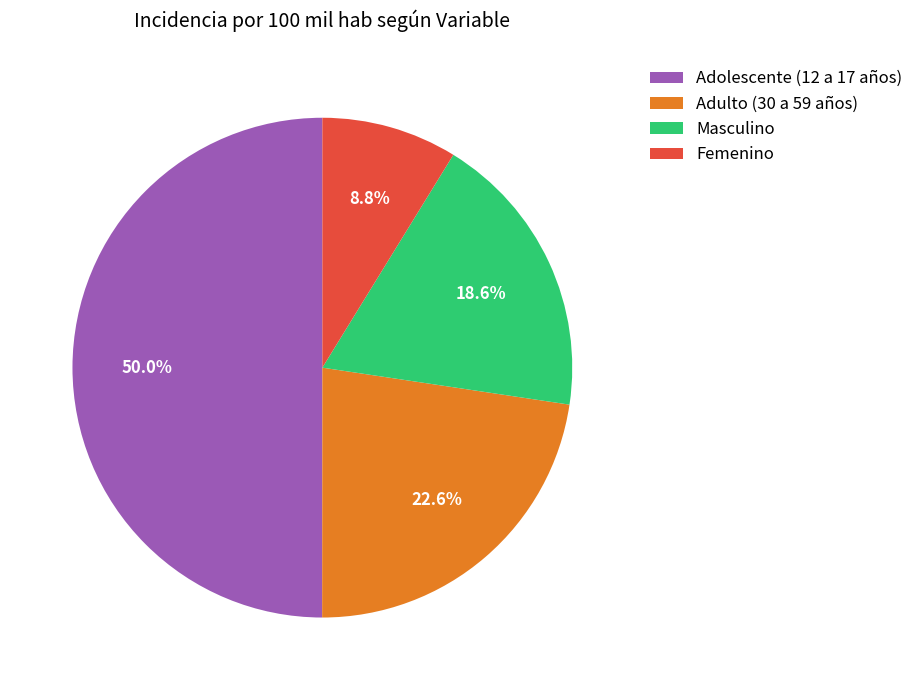

To the nearest percent, what is the difference between the Adulto (30 a 59 años) and Femenino slice percentages?

14%